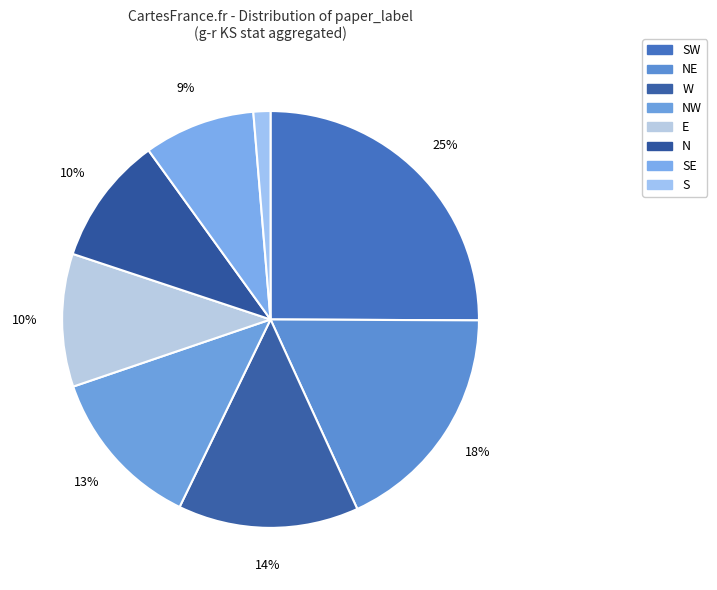

To the nearest percent, what is the difference between the largest and smallest slice percentages?

23%